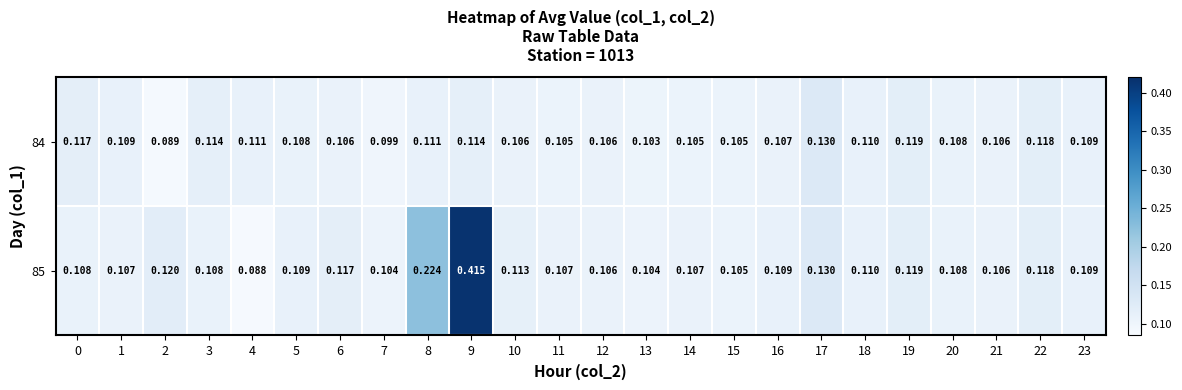

Is the value of 85 at 23 greater than the value of 84 at 7?

Yes